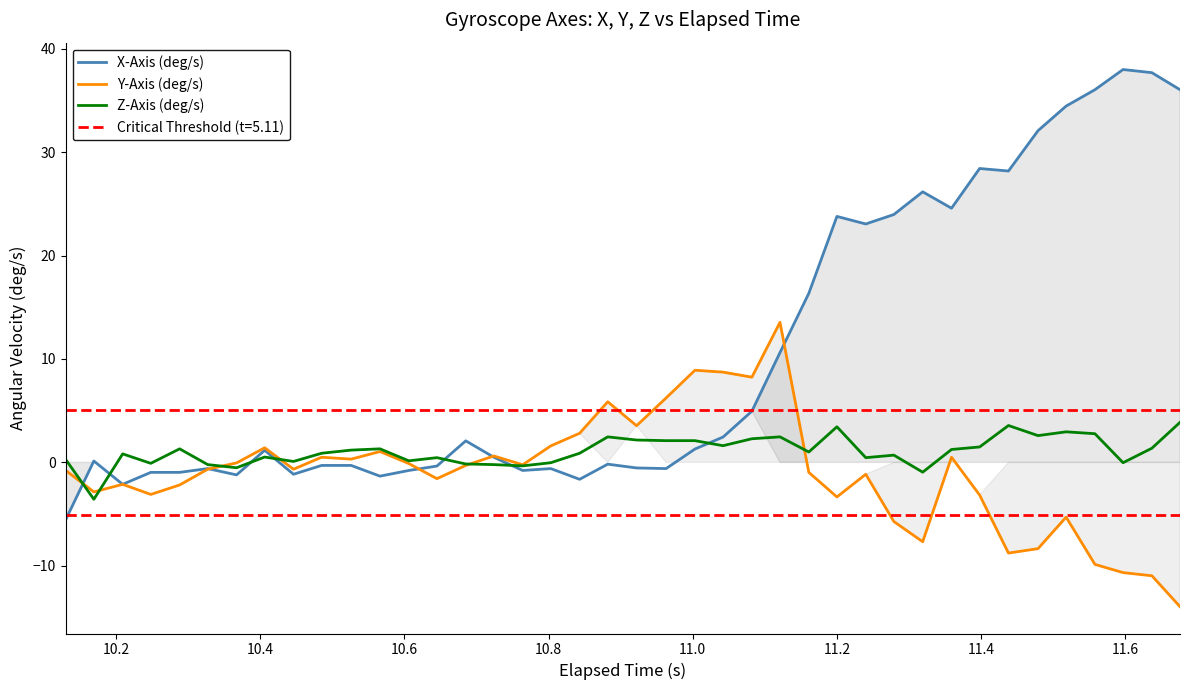

Rank the series by their average value, from lowest to highest.

Y-Axis (deg/s), Z-Axis (deg/s), X-Axis (deg/s)